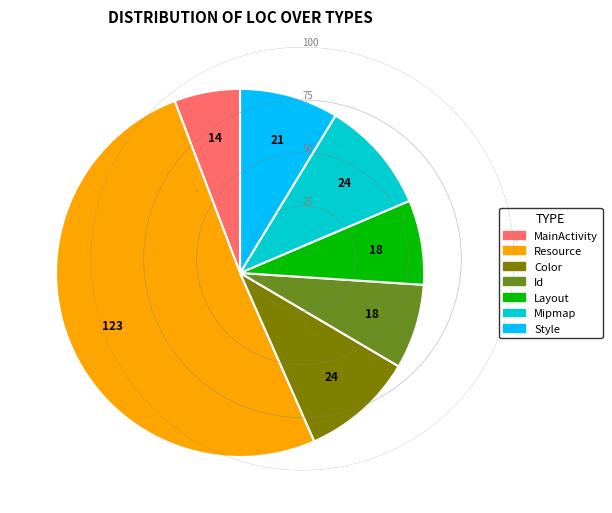

Which category accounts for the majority?

Resource